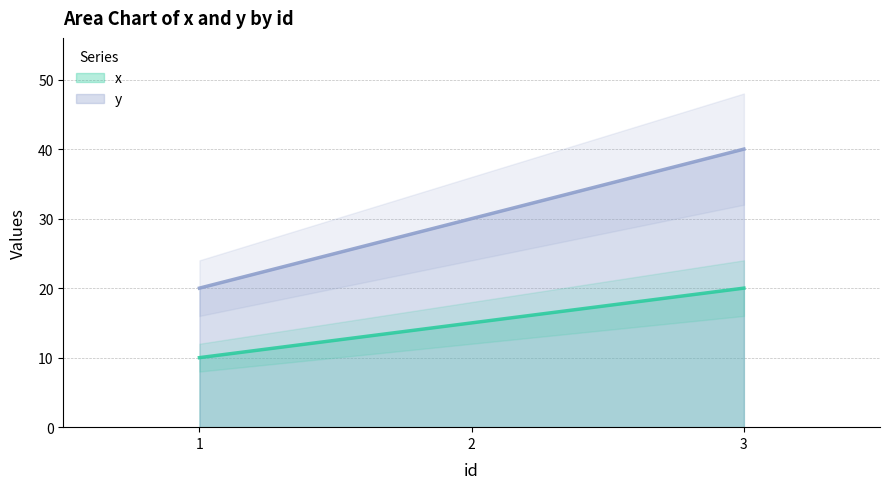

At which label is x closest to 15?

2